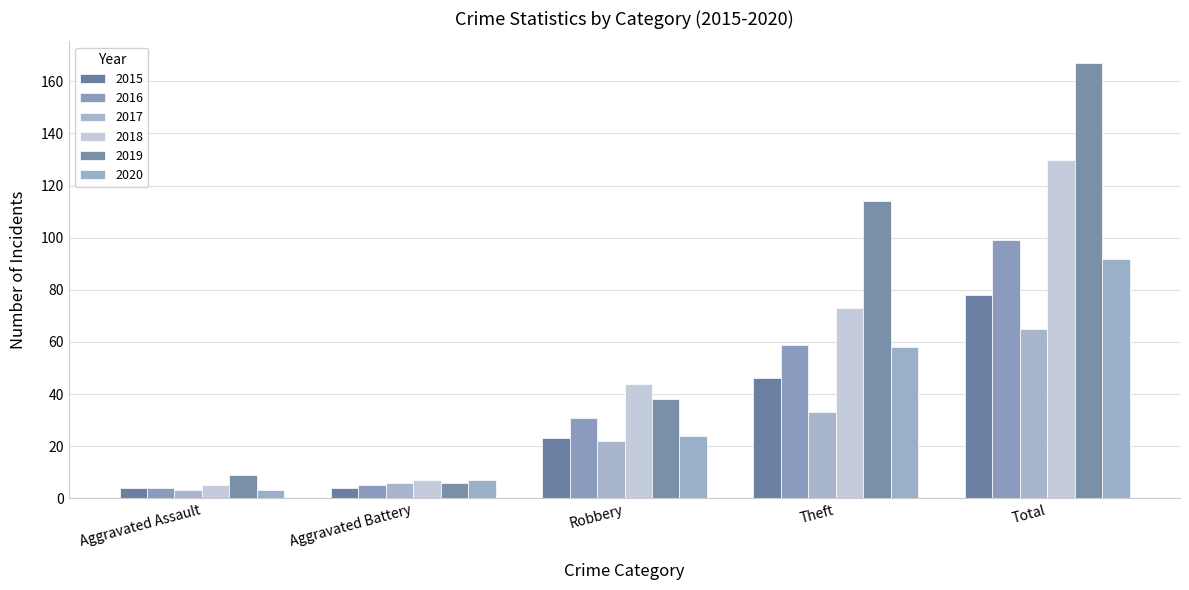

What is the label of the 3rd bar from the right?

Robbery